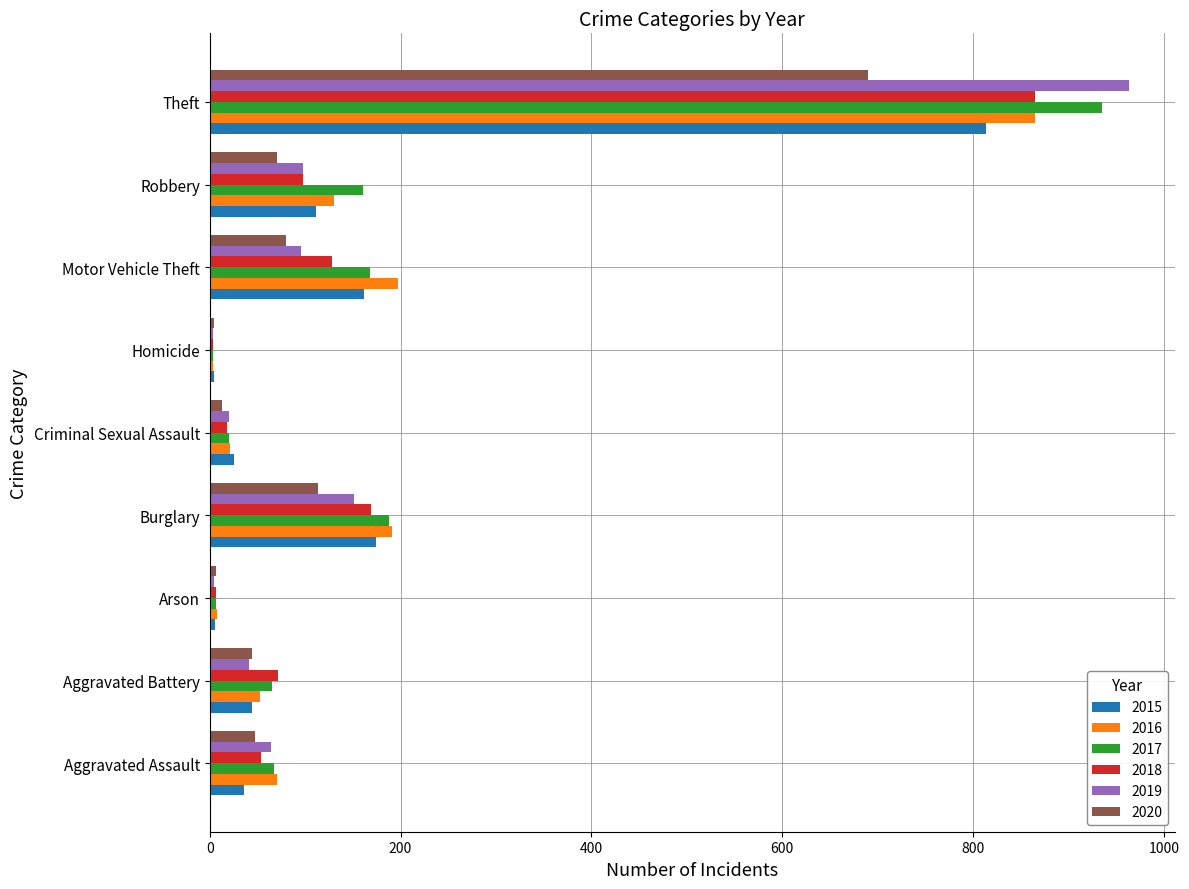

What is the sum of the 2018 values at Motor Vehicle Theft and Aggravated Assault?

182